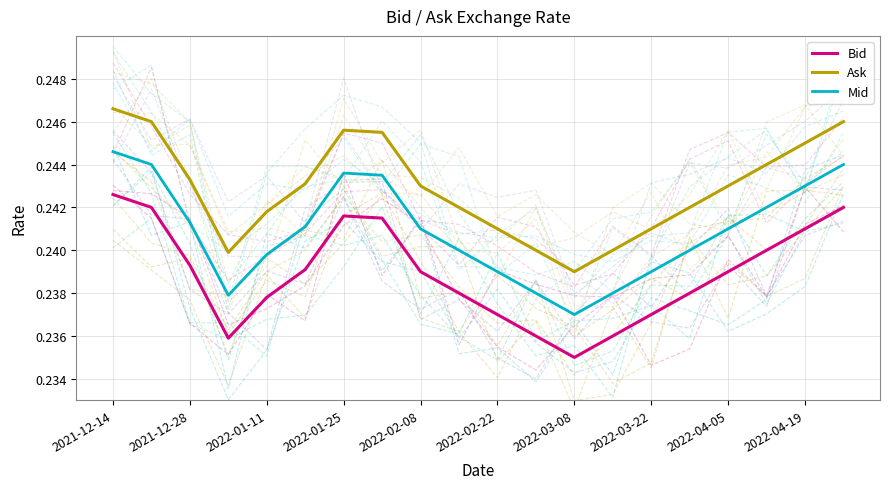

What is the approximate value of Ask at 13?

0.2